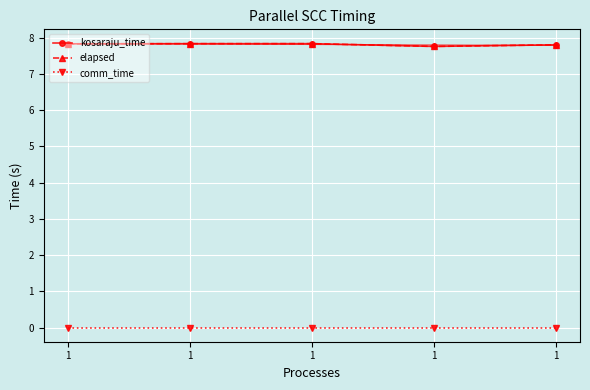

What is the difference between the highest and lowest values at 1?

7.8